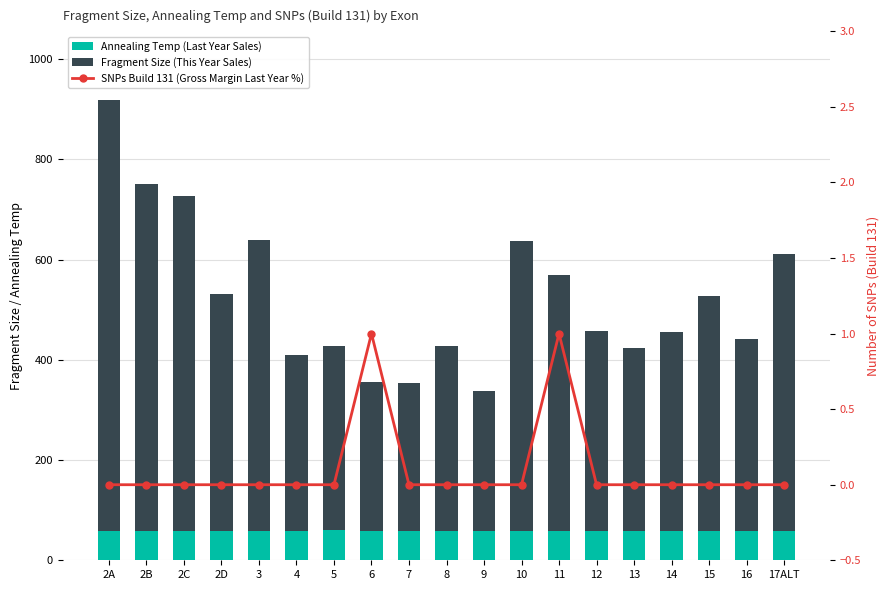

How many groups of bars are there?

19